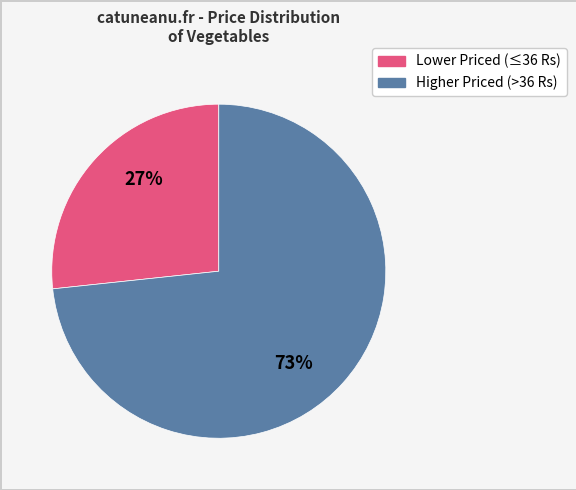

Is there a majority slice in this chart?

Yes